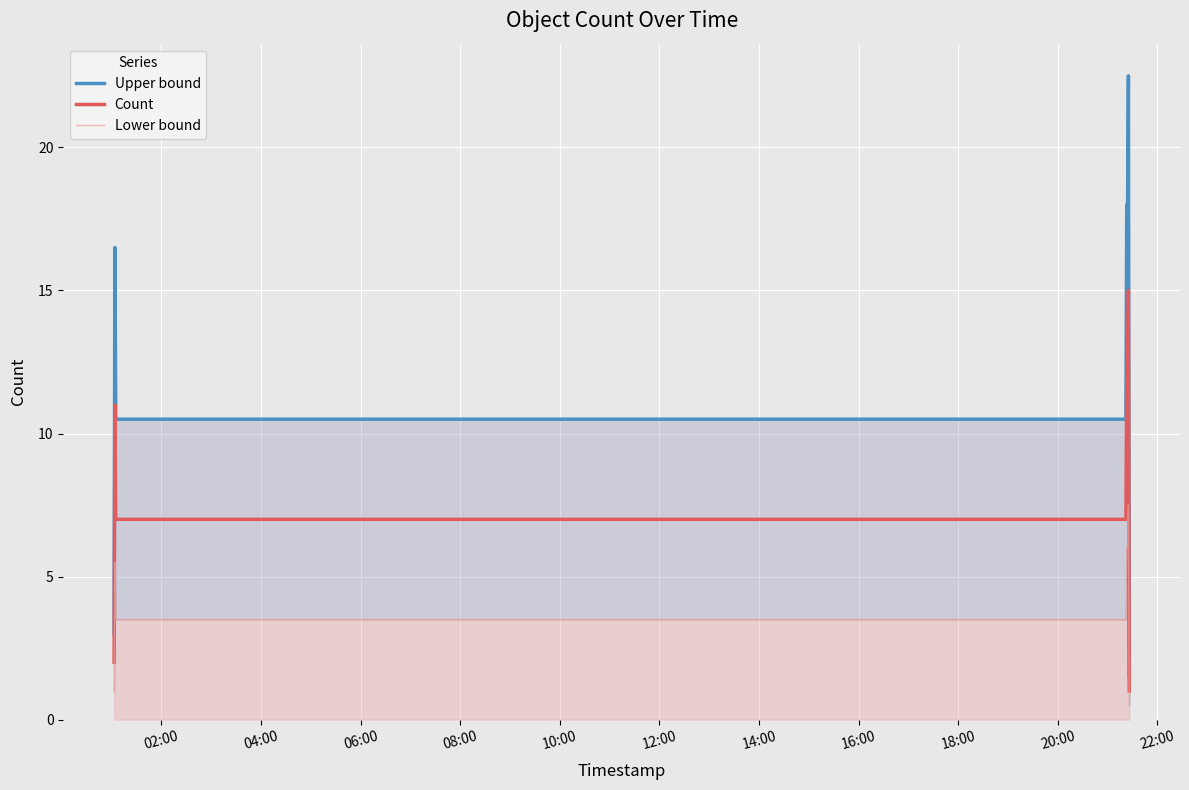

What is the highest value of the Count series?

15